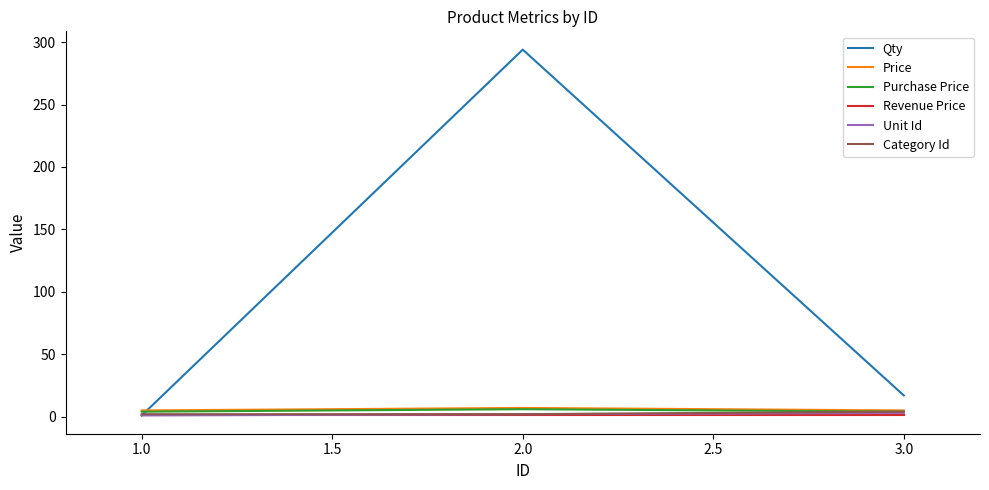

How many lines are shown in the chart?

6